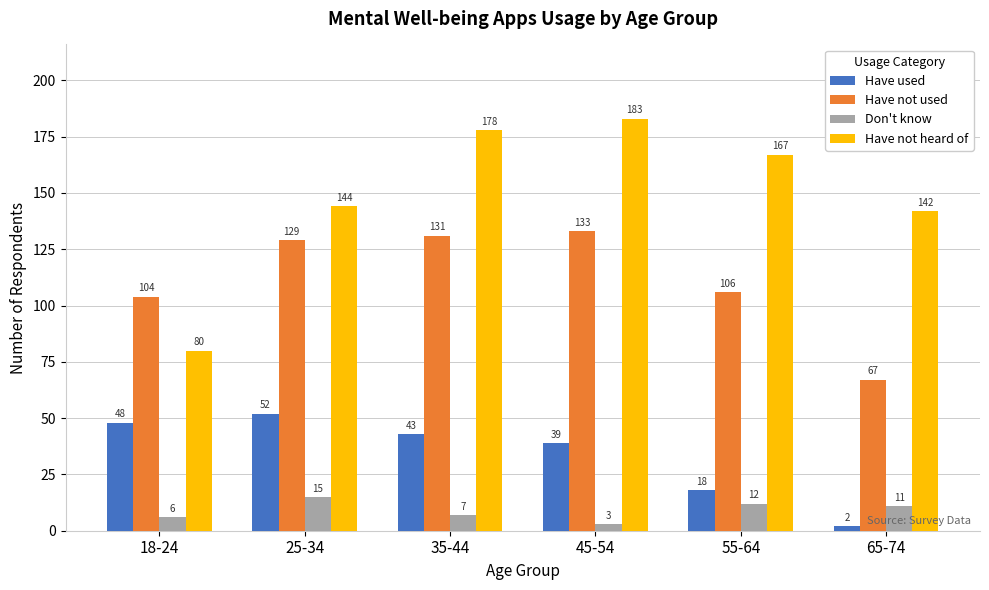

What are all the series names shown in the legend?

Have used, Have not used, Don't know, Have not heard of